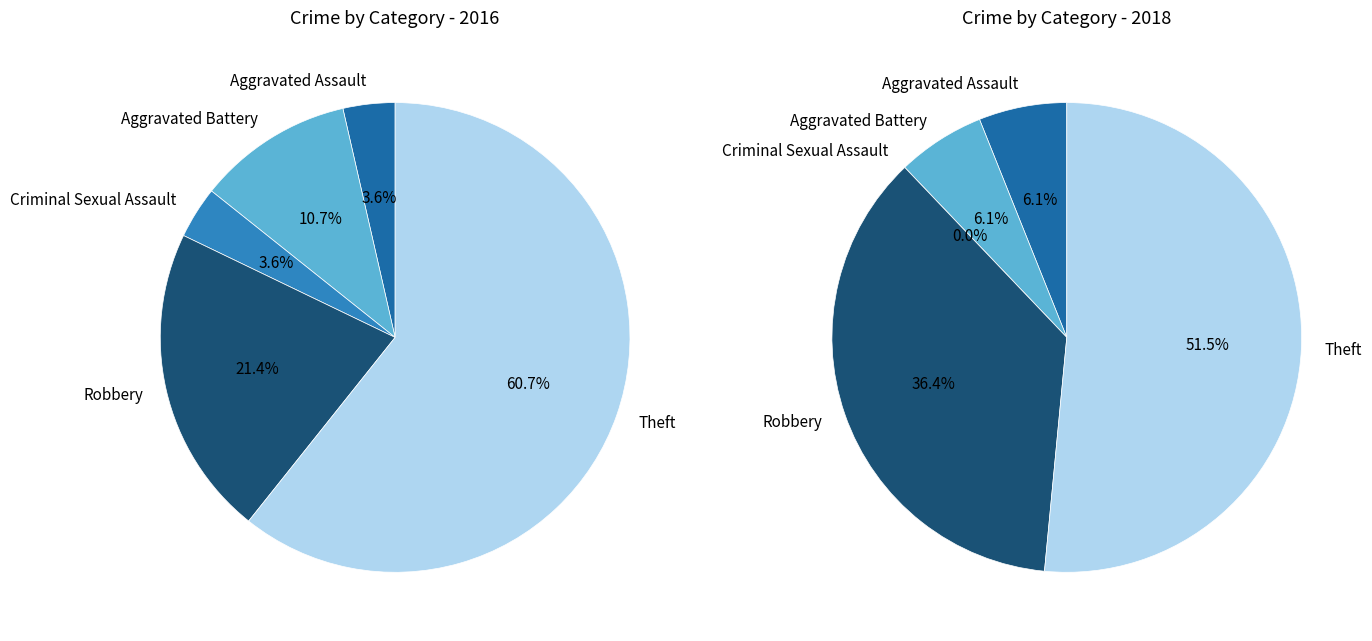

To the nearest percent, what is the difference between the Aggravated Battery and Criminal Sexual Assault slice percentages?

7%